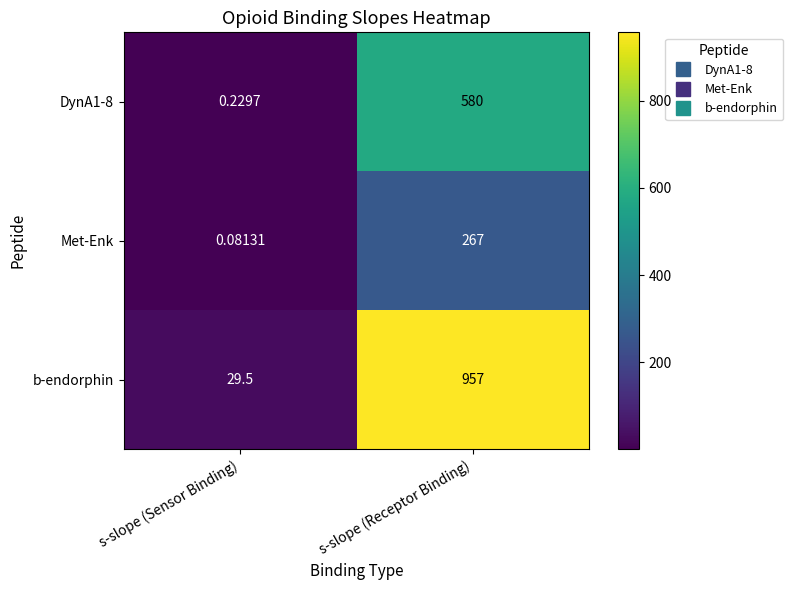

Which series has the largest range (max minus min)?

b-endorphin